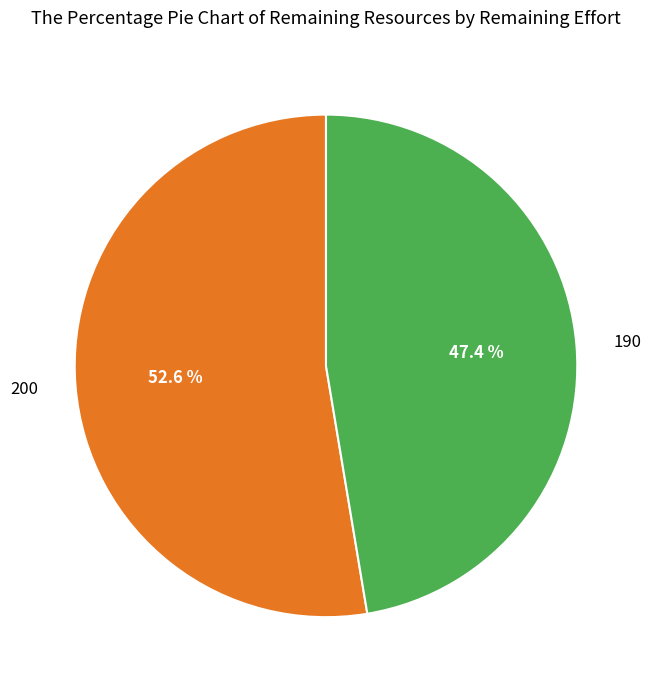

Between 190 and 200, which is larger?

200